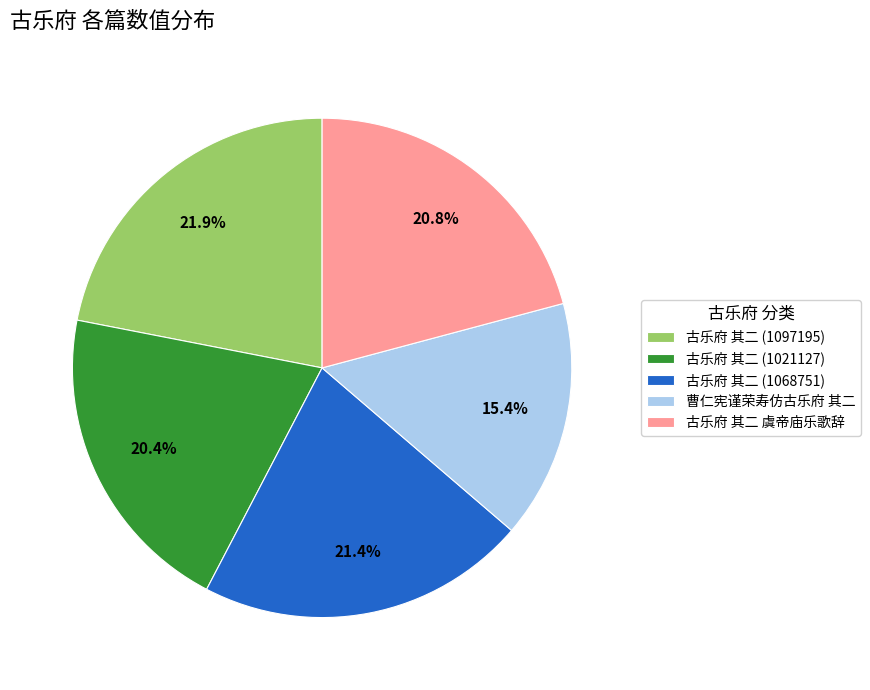

Is the sum of 古乐府 其二 (1021127) and 曹仁宪谨荣寿仿古乐府 其二 greater than half?

No